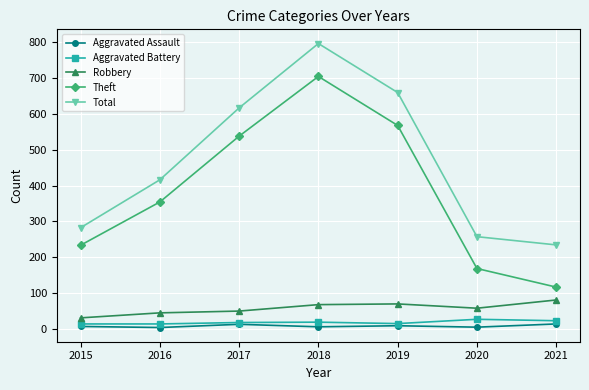

True or false: Total has more than 1 points higher than both neighbors.

False